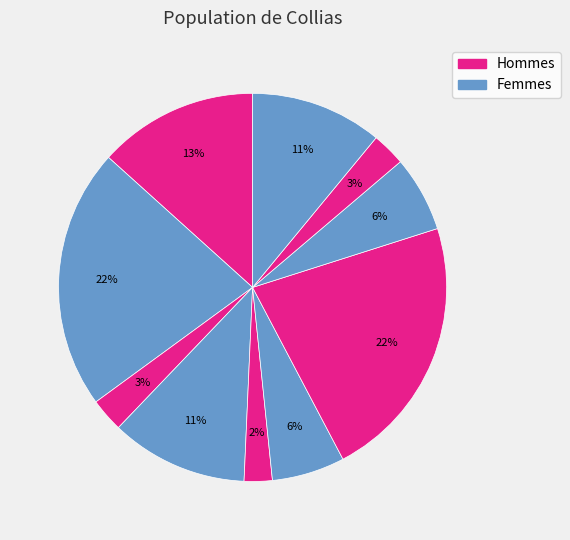

Count the number of slices in the pie.

10